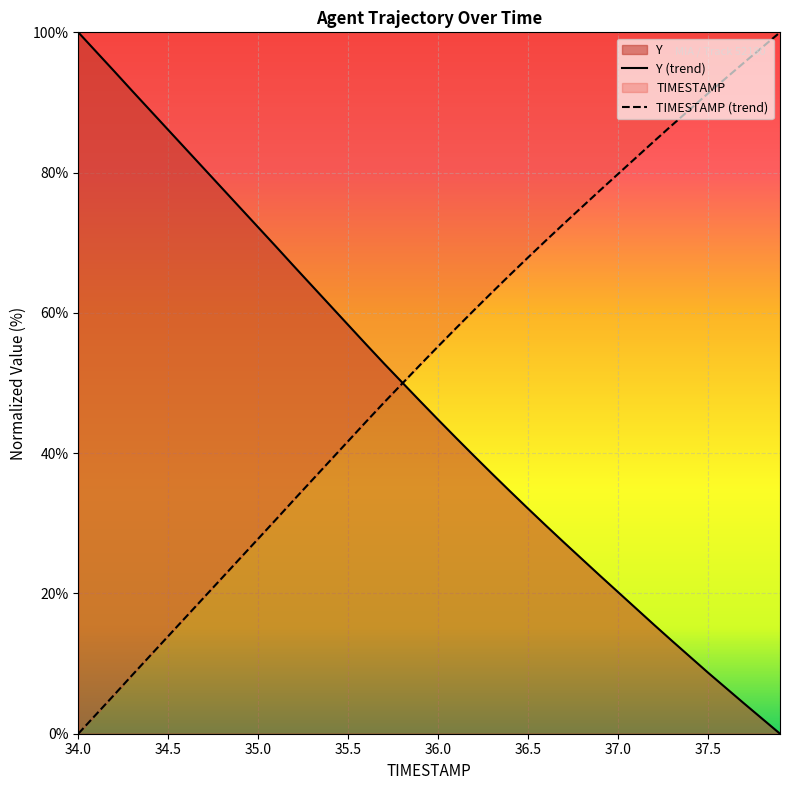

What is the maximum value shown in the chart?

100.0